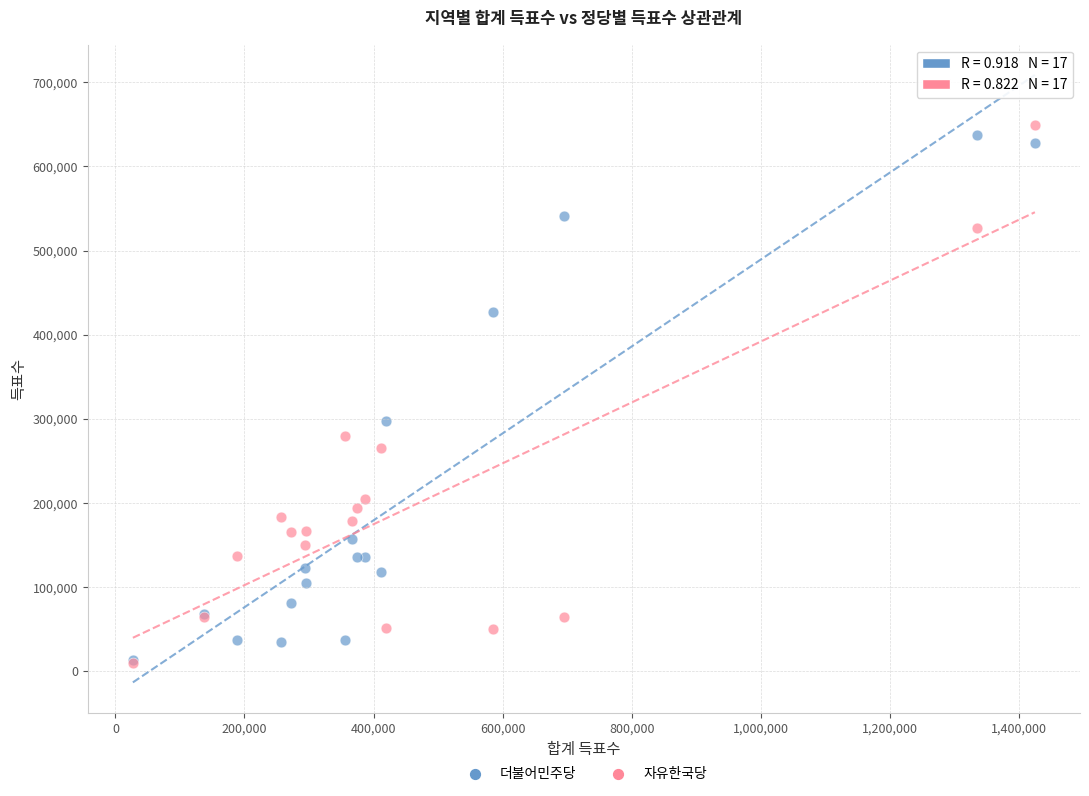

Across all series, what Y value is closest to 329980?

297252